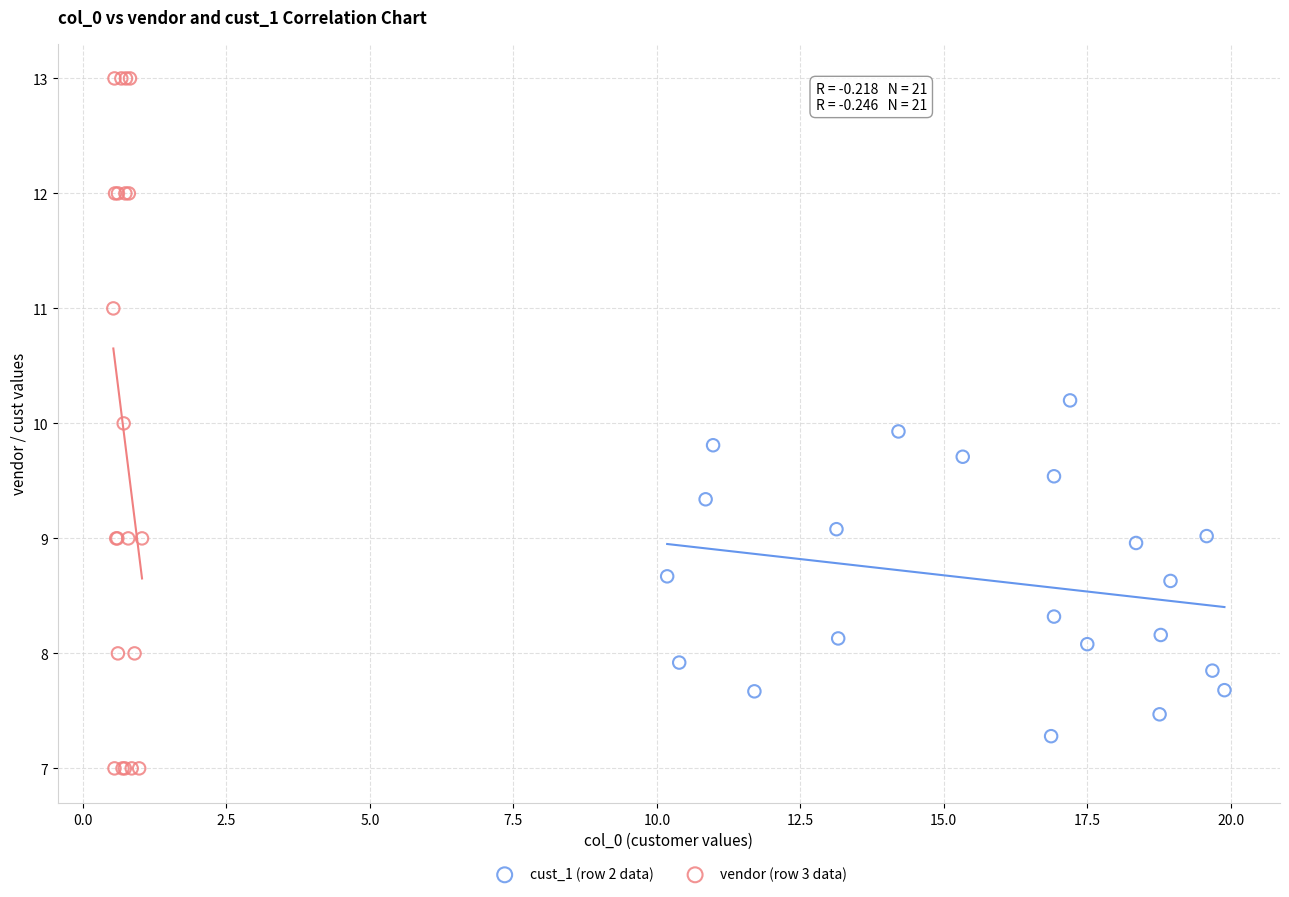

What are all the series names shown in the legend?

cust_1 (row 2 data), vendor (row 3 data)